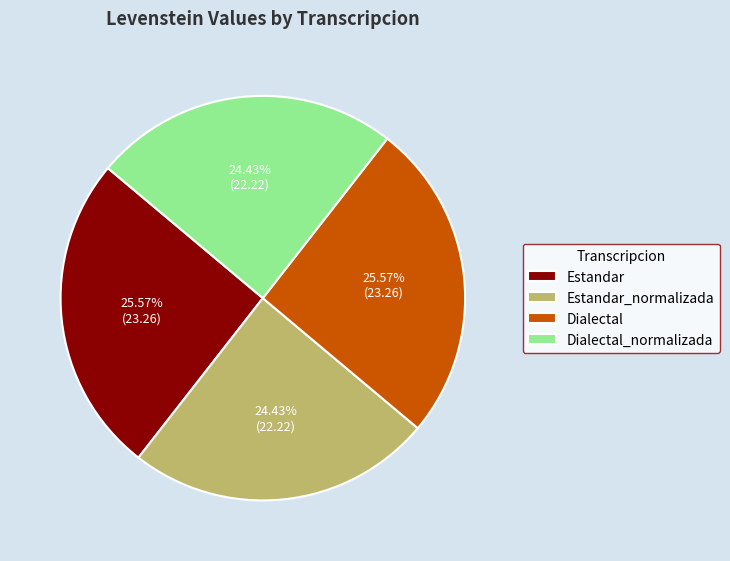

Combined, do Estandar_normalizada and Dialectal_normalizada account for over 50%?

No